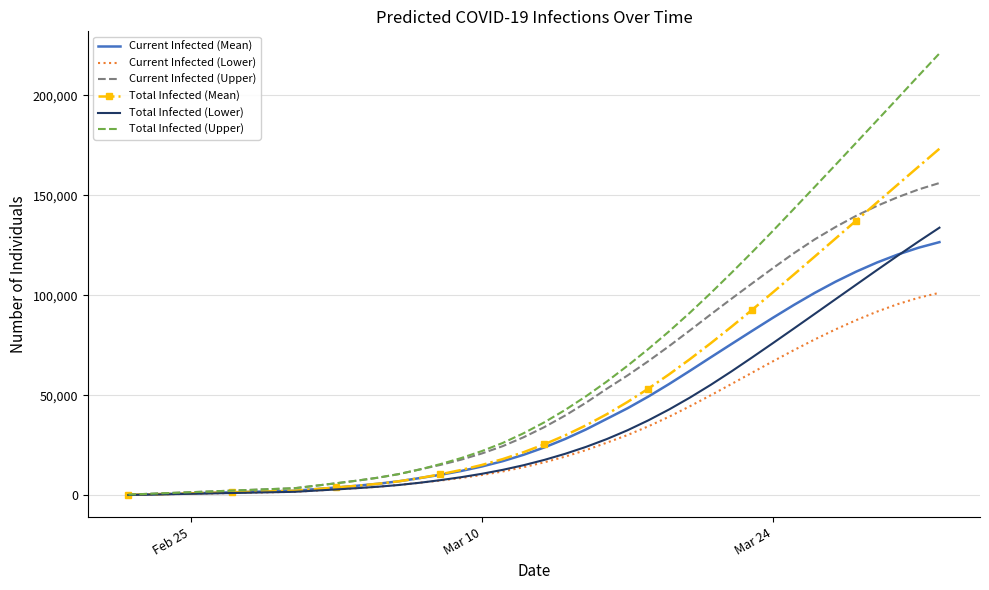

What is the maximum value for Total Infected (Mean)?

173288